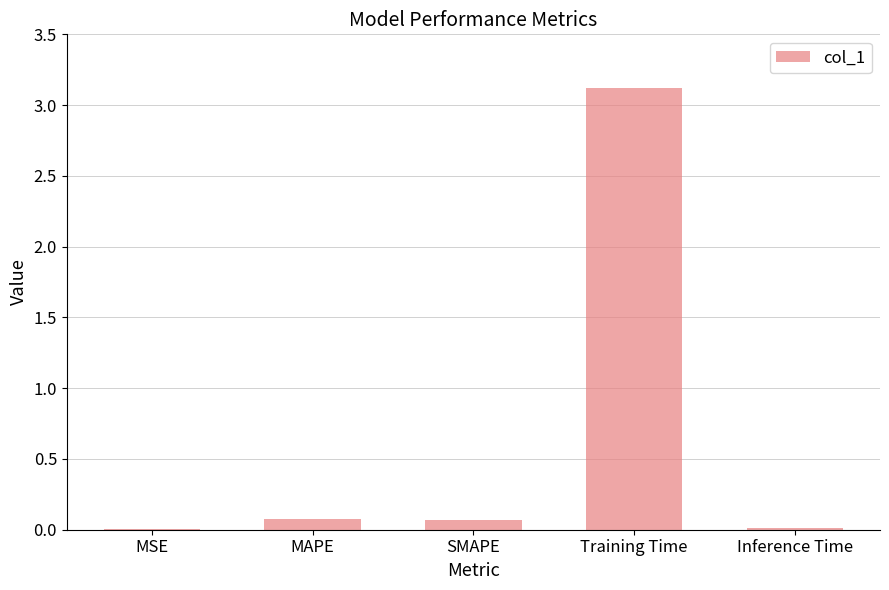

What is the sum of all values?

3.3